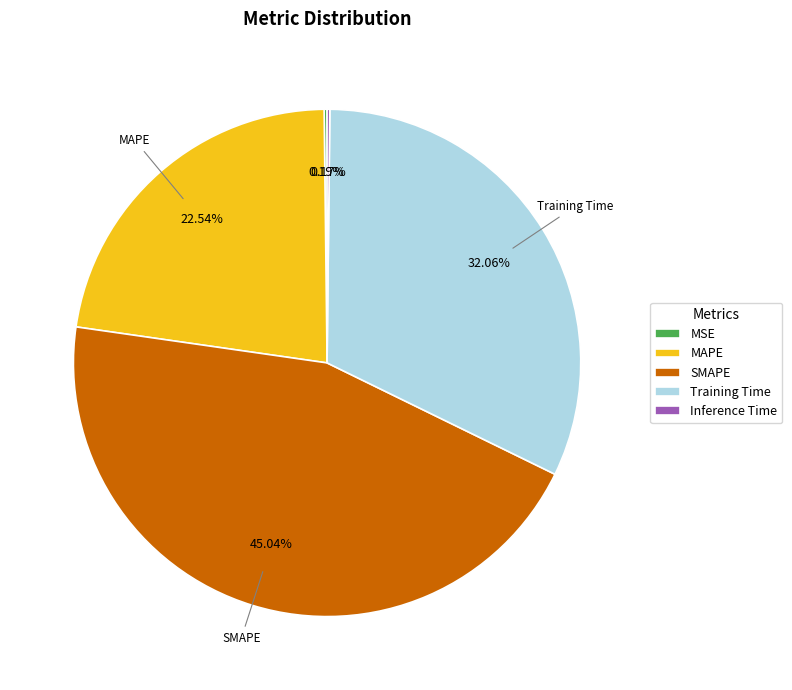

Is there any slice that represents more than half of the pie?

No